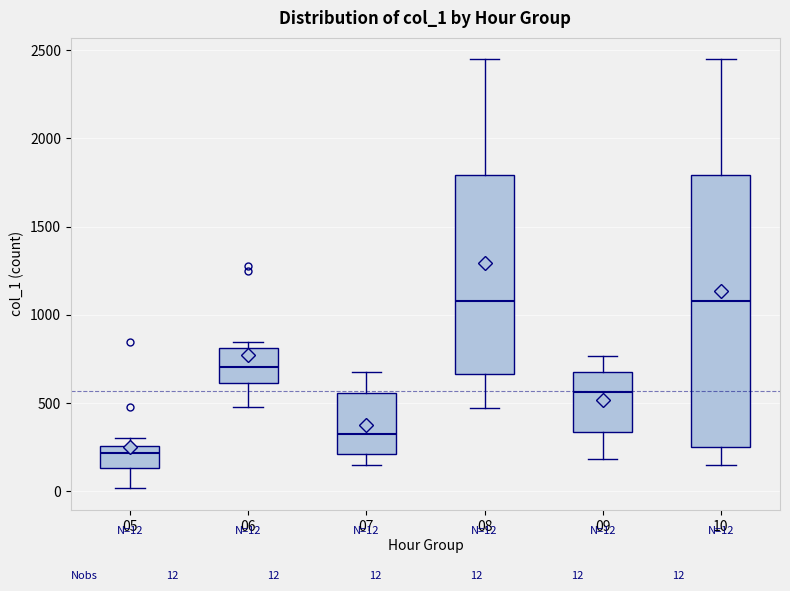

Comparing the boxes themselves (not the whiskers), which one is the tallest?

10